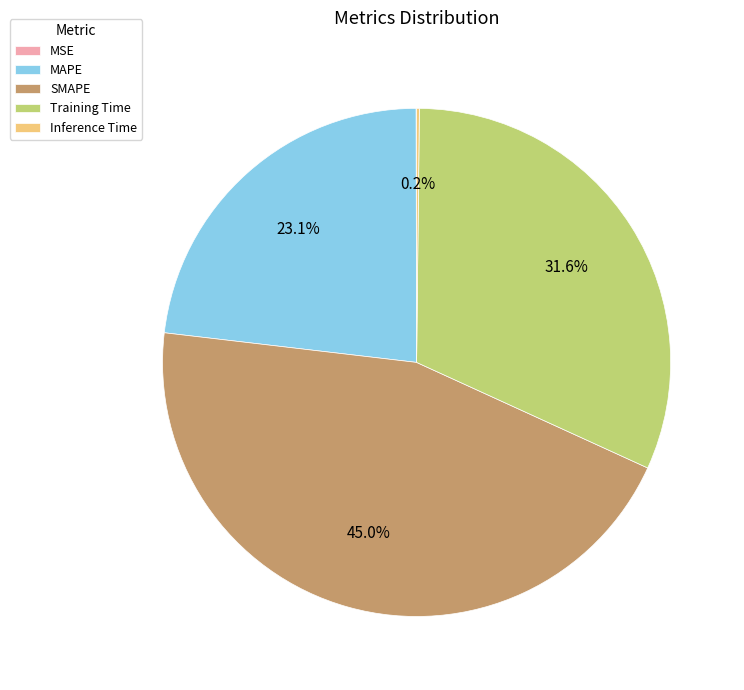

Which has a higher value, SMAPE or Training Time?

SMAPE